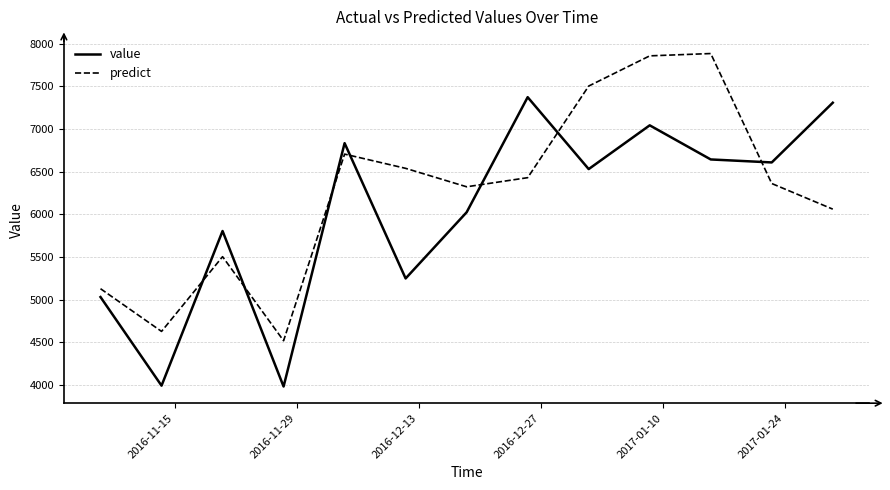

At how many categories does at least one series exceed 5484?

10